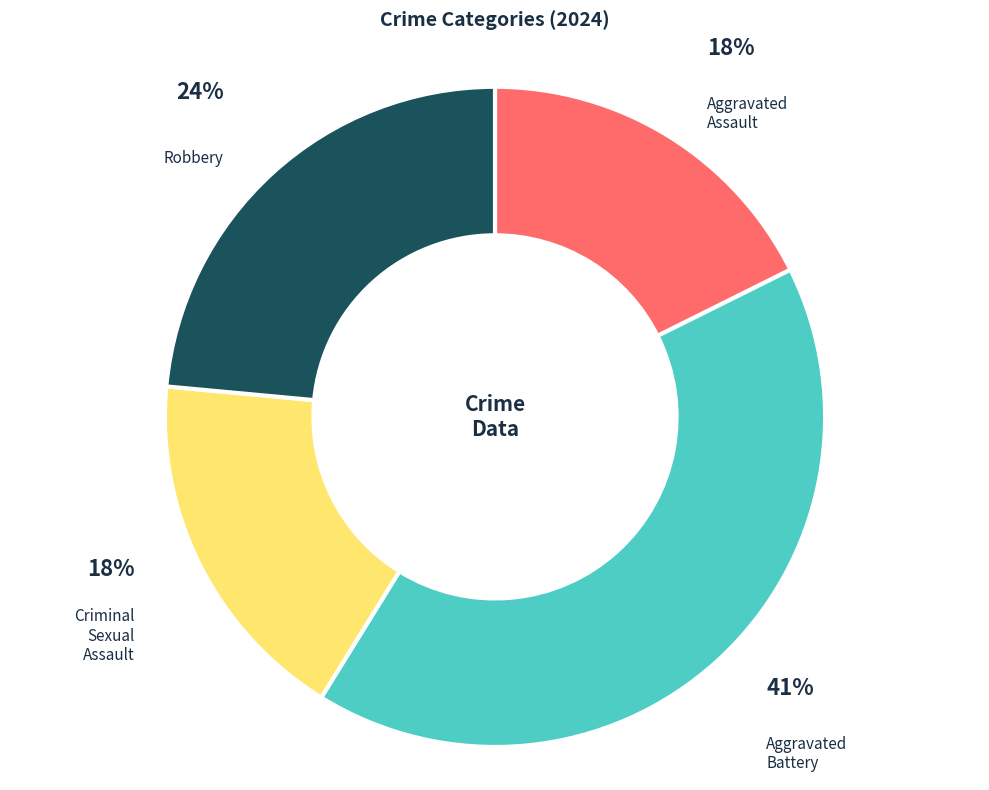

To the nearest percent, what is the average slice percentage?

25%